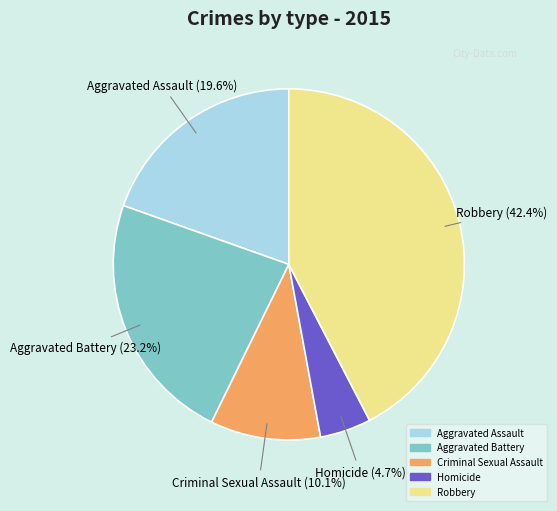

To the nearest percent, what is the difference between the Criminal Sexual Assault and Aggravated Battery slice percentages?

13%